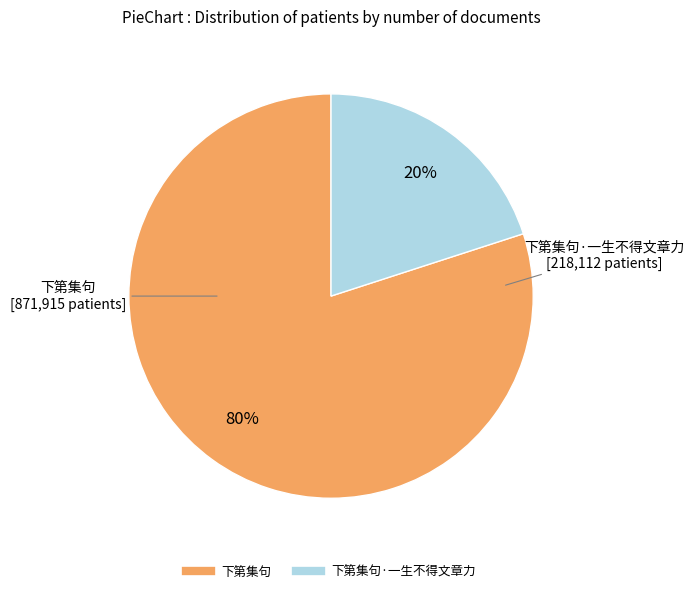

Does any single category account for the majority?

Yes